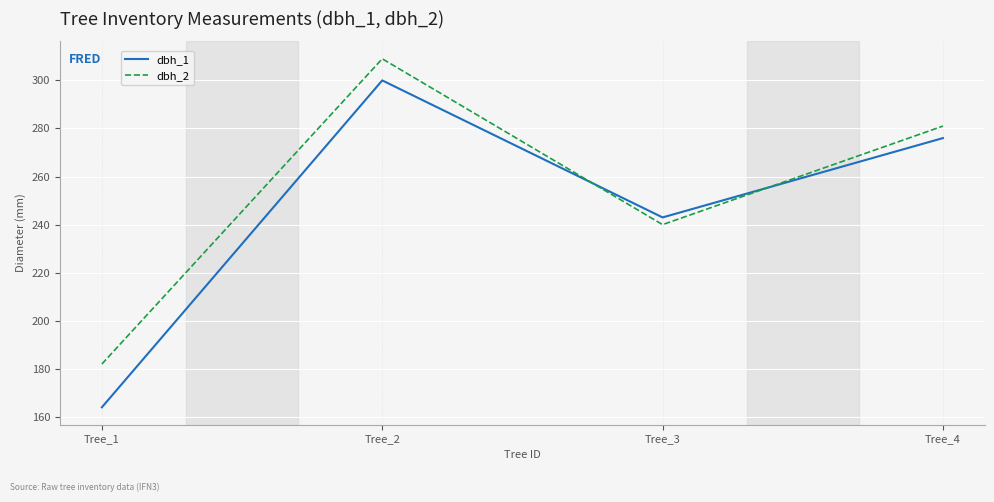

How many lines are shown in the chart?

2